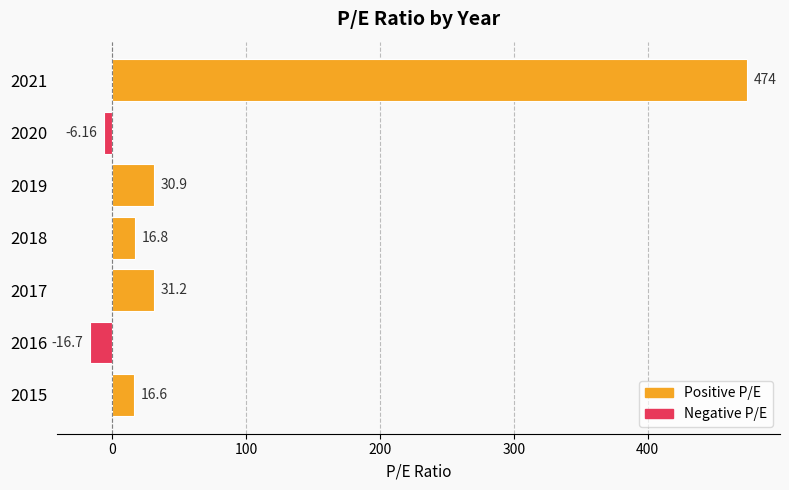

Where is the data nearest to the value 228?

2017